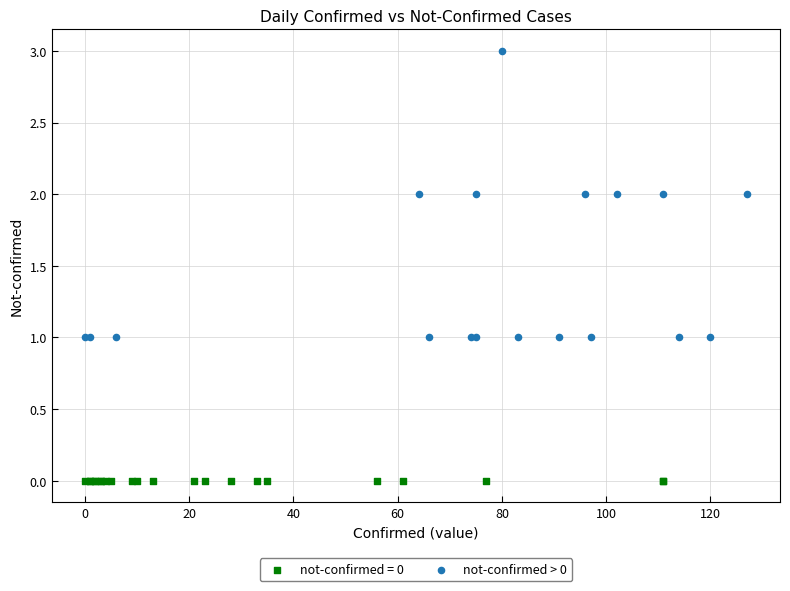

Which series contains the highest Y value?

not-confirmed > 0